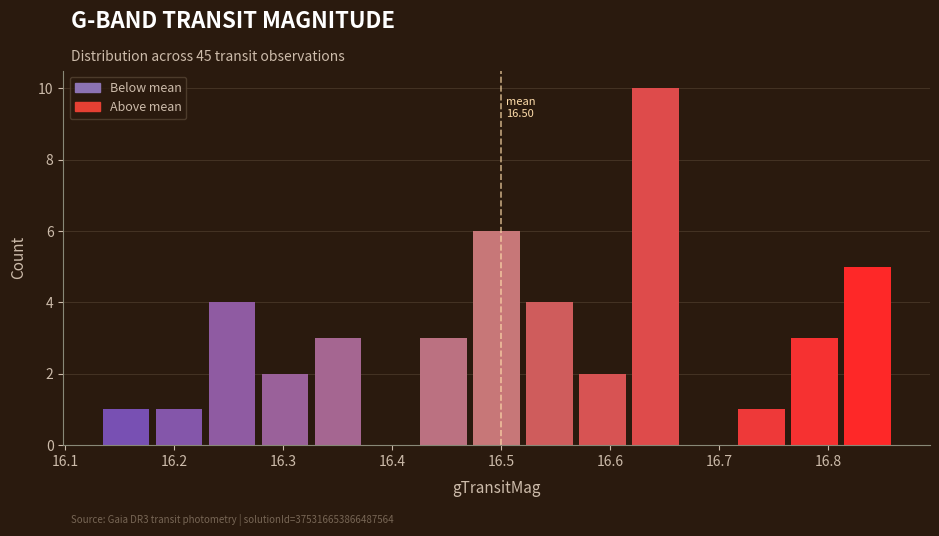

Over which range of the x-axis is the bar tallest?

16.62 to 16.67